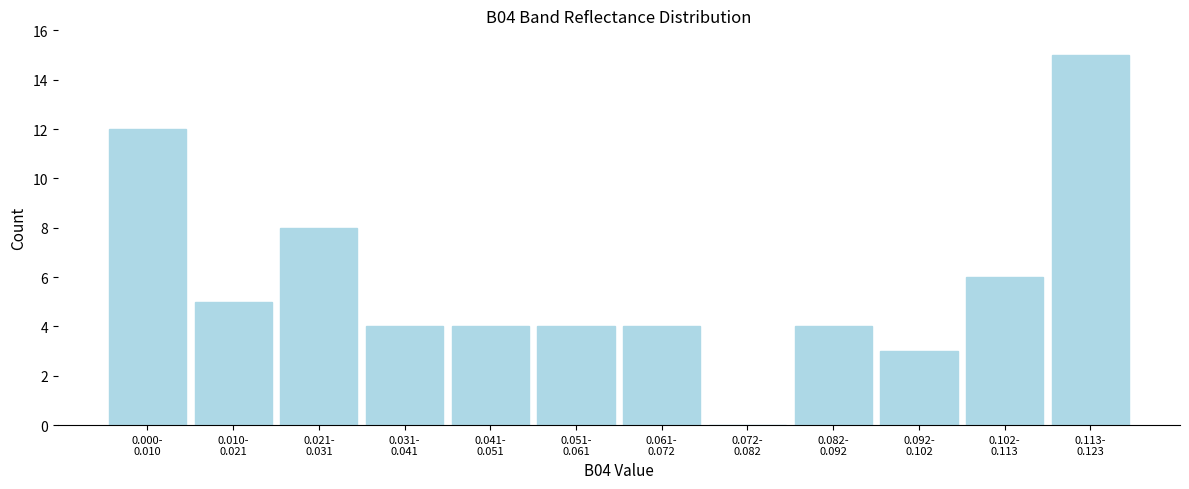

What is the sum of all values?

69